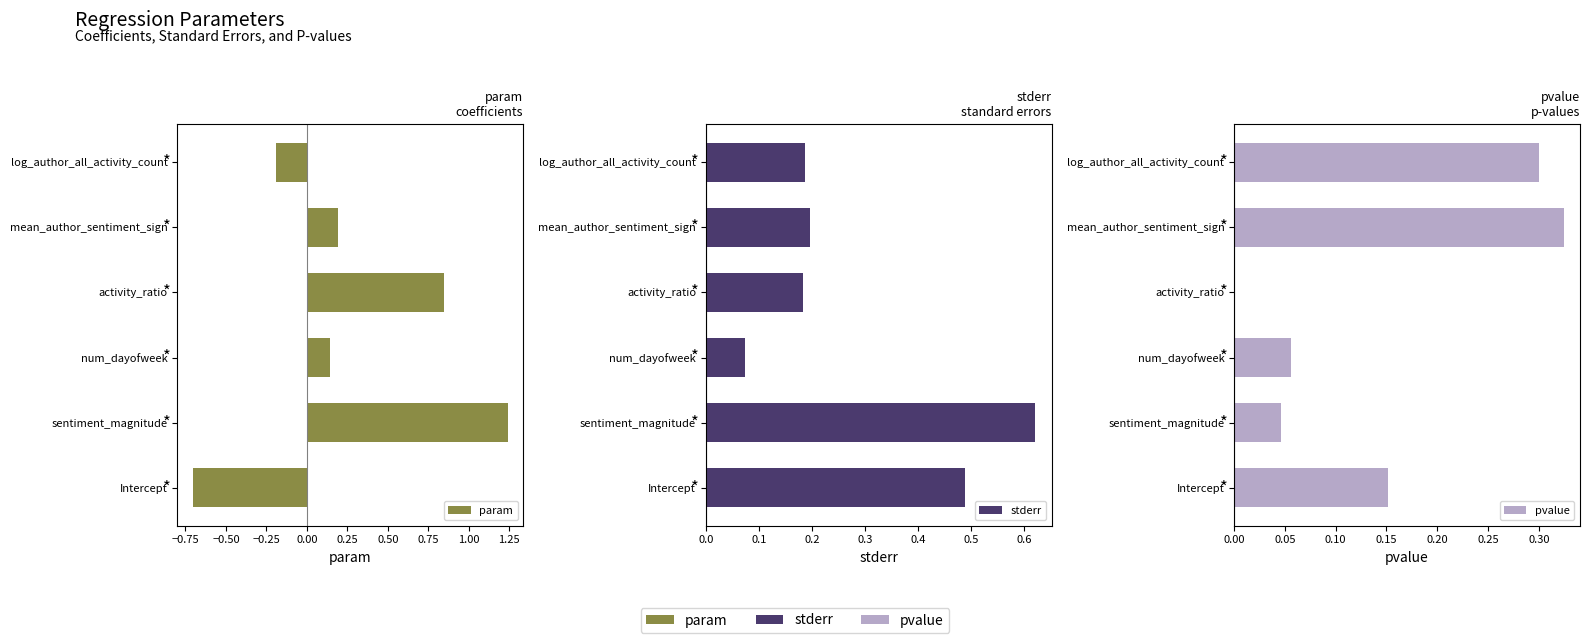

List the series in order of their peak value, highest first.

param, stderr, pvalue